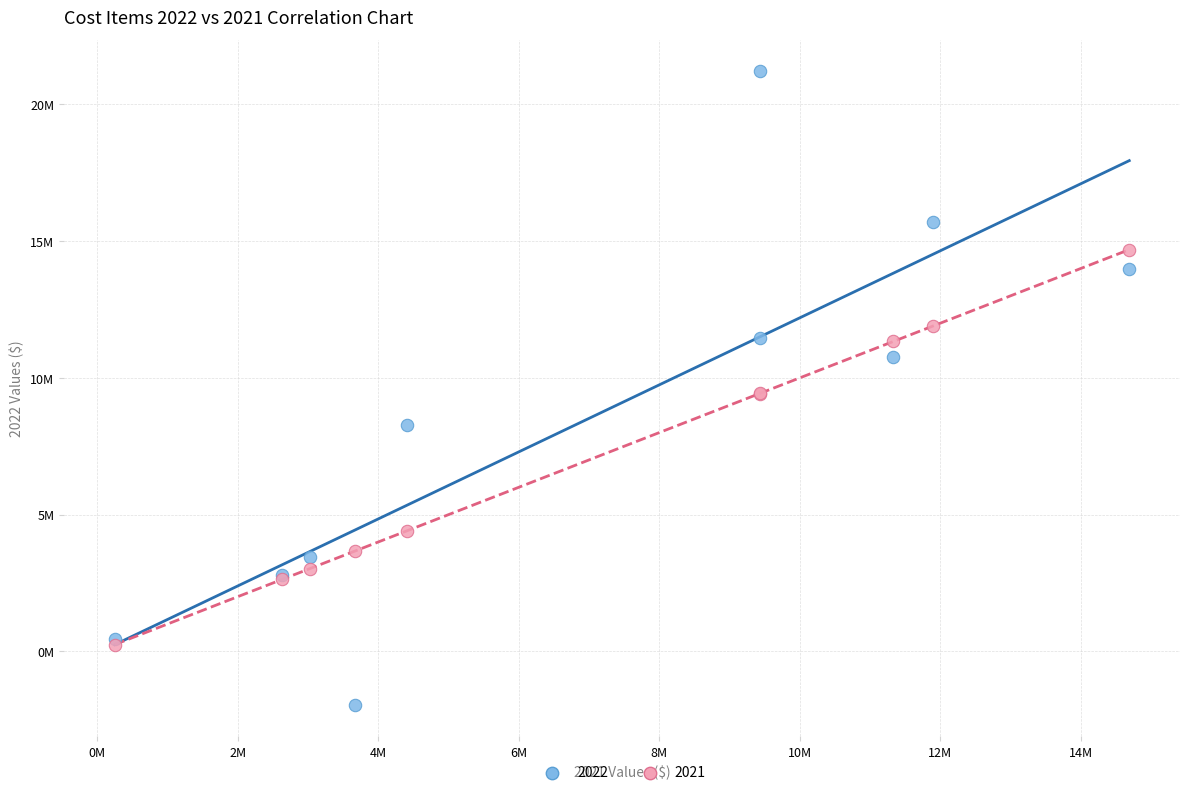

What are all the series names shown in the legend?

2022, 2021